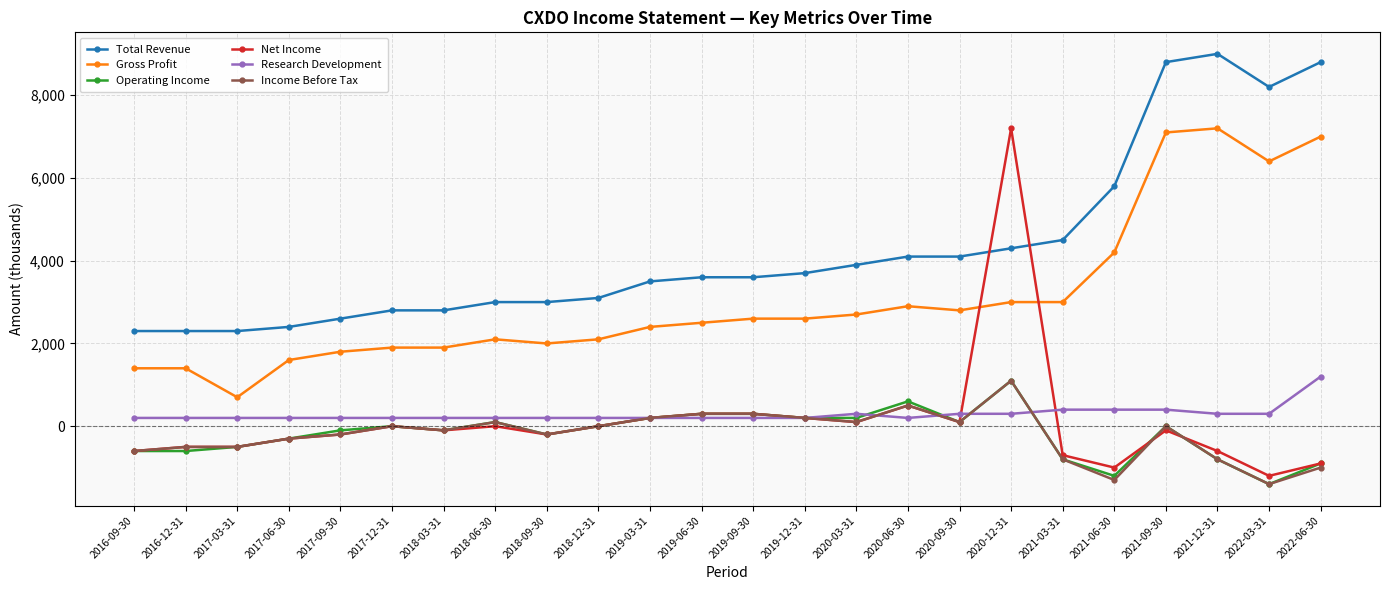

At which label does Income Before Tax reach its peak?

2020-12-31